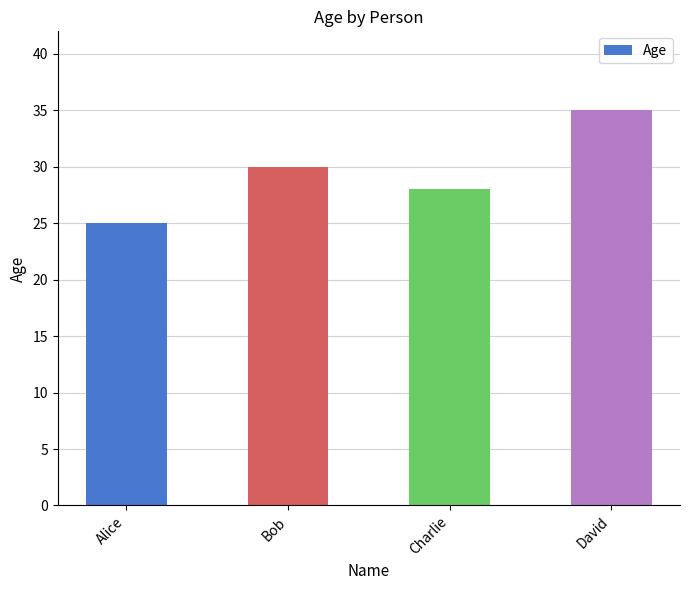

What is the label of the 3rd bar from the left?

Charlie